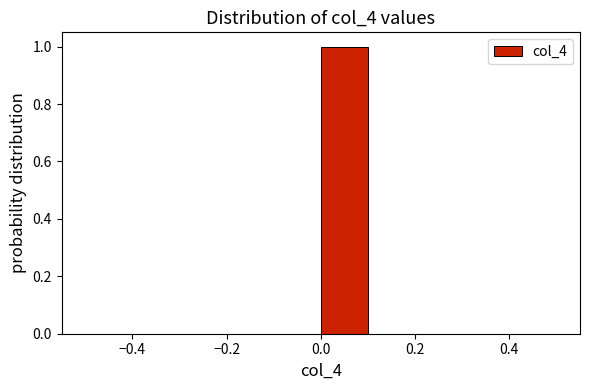

Over which range of the x-axis is the bar tallest?

0.0 to 0.1